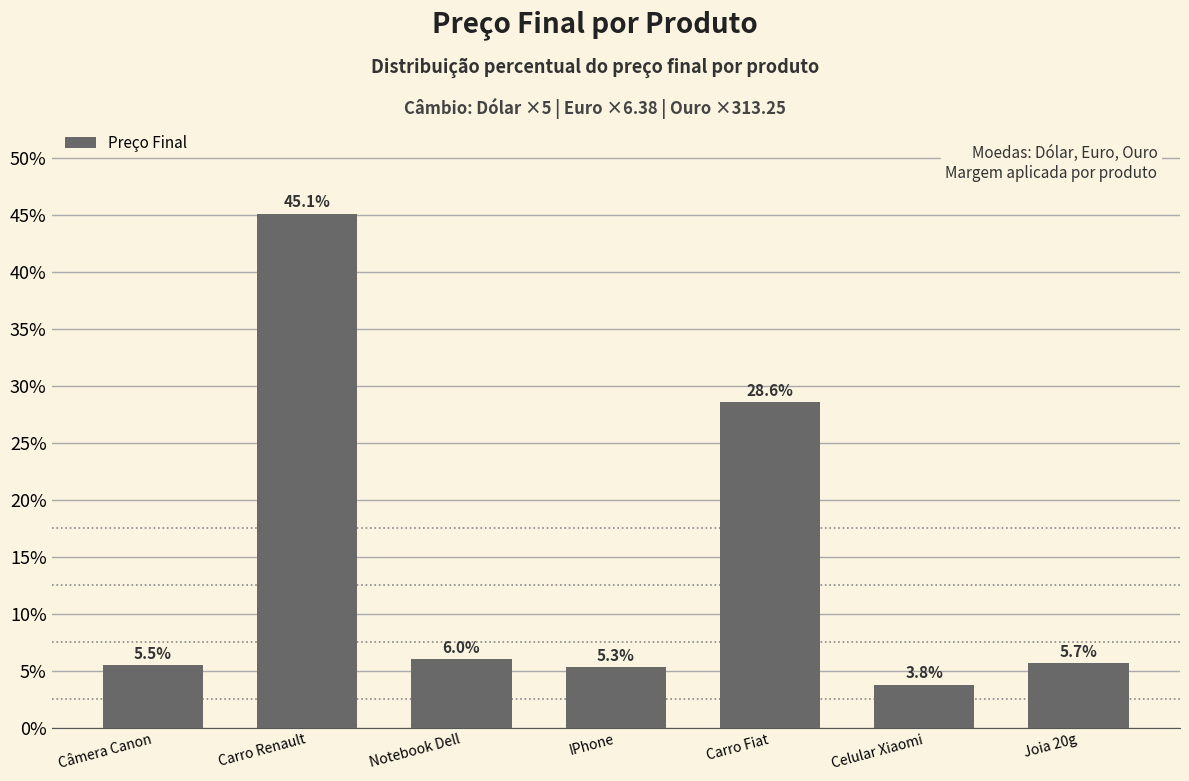

Which category has the lowest value across all series?

Celular Xiaomi